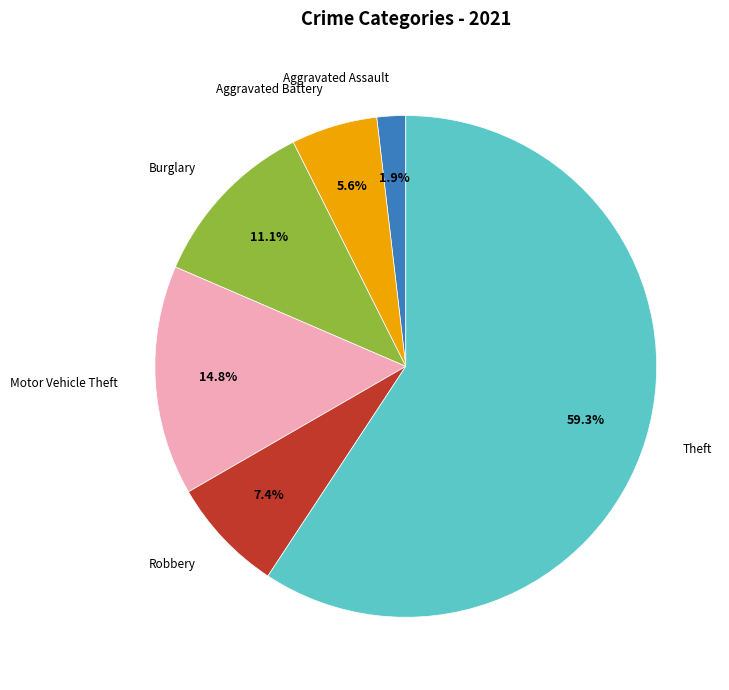

What is the smallest slice in the pie chart?

Aggravated Assault